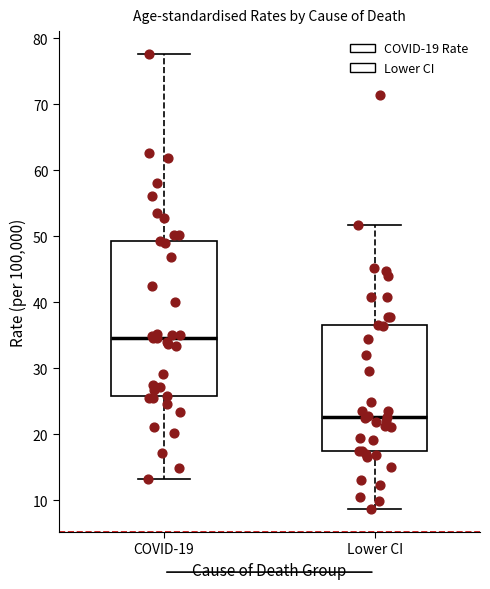

Which box's median line is the highest?

COVID-19